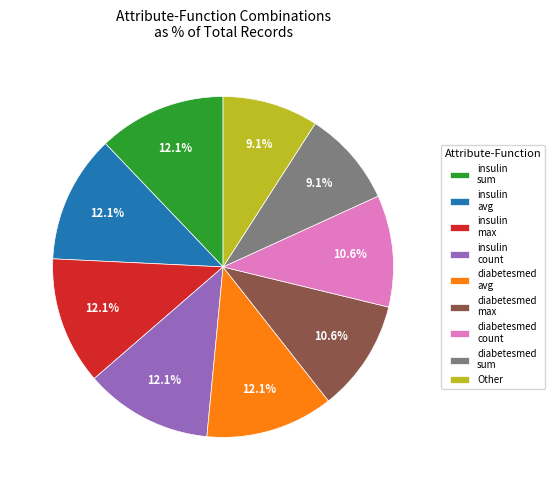

To the nearest percent, what is the difference between the largest and smallest slice percentages?

3%